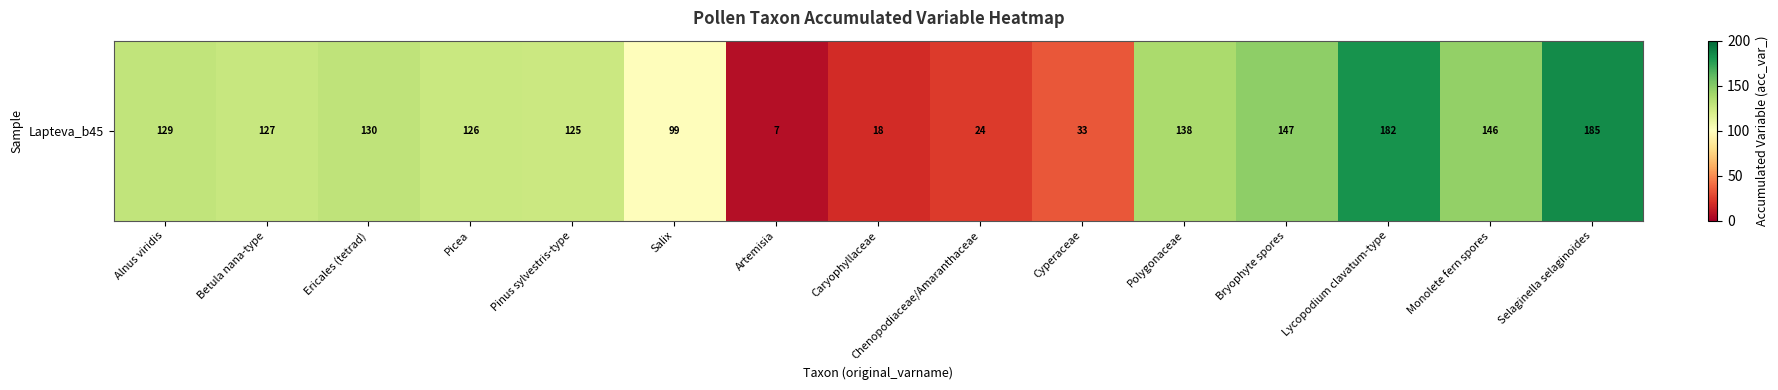

Count the number of values greater than 127.

7